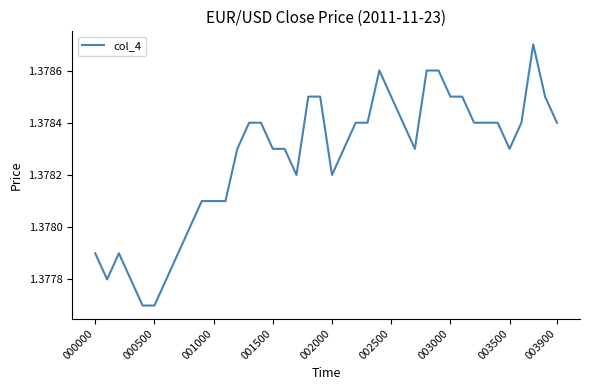

Does the chart display data point markers on the line(s)?

No